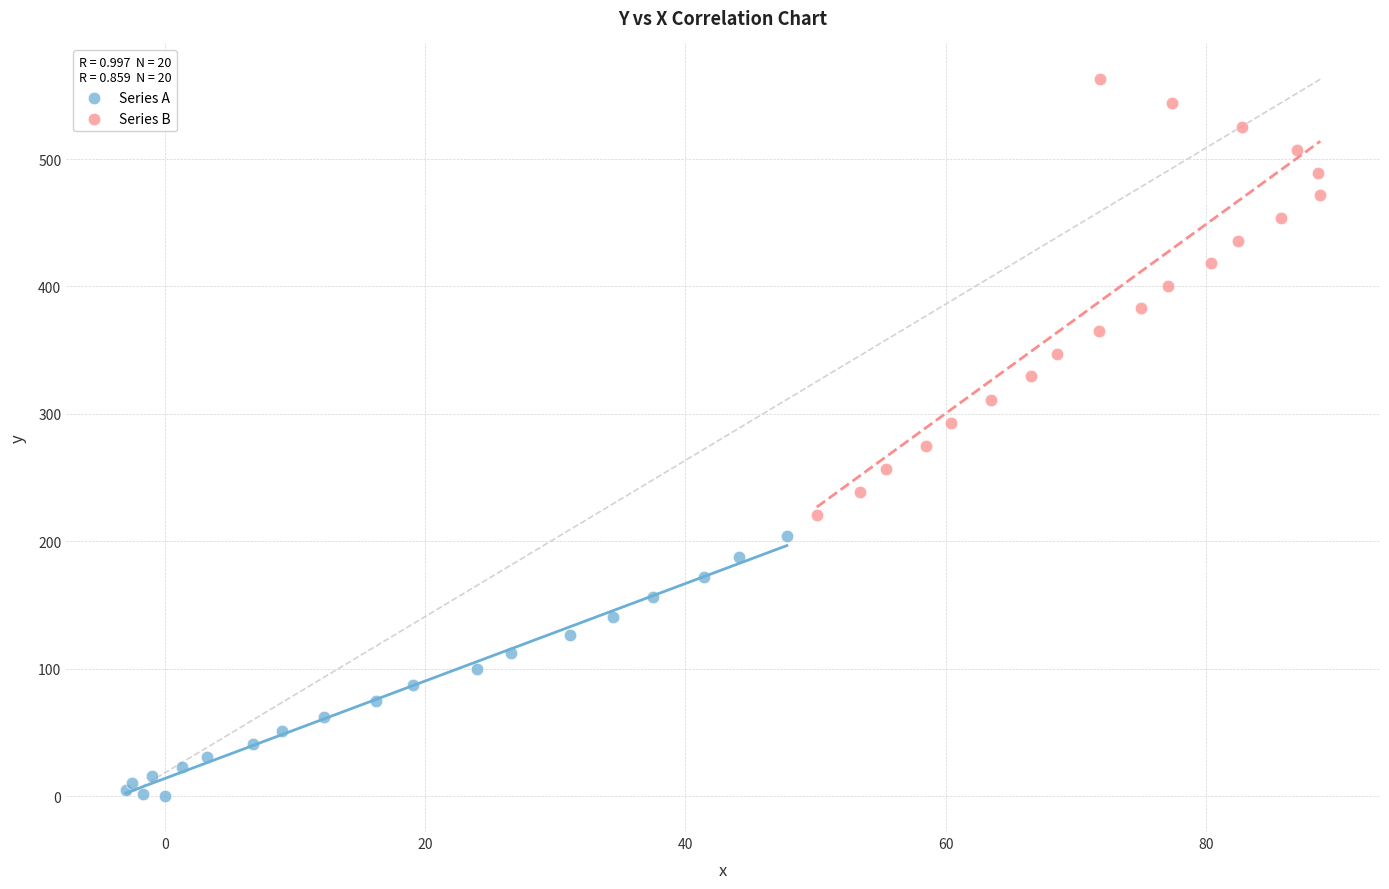

Which series has the largest Y range (max minus min)?

Series B